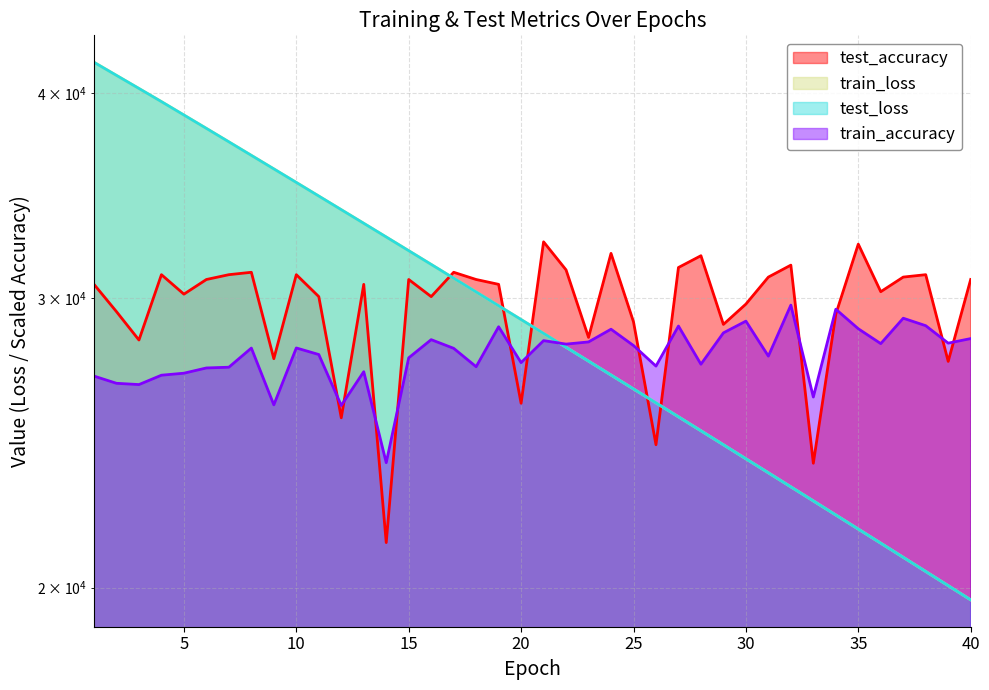

Does the chart have visible grid lines?

Yes